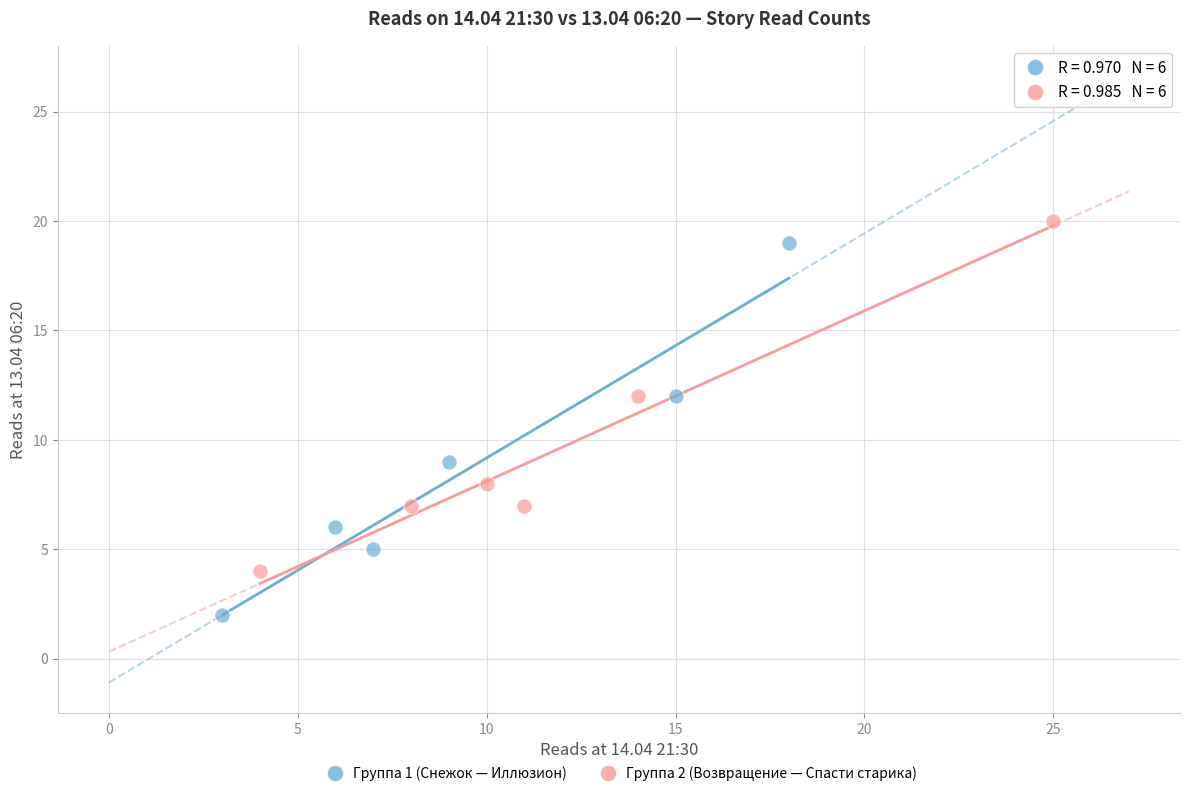

Which series contains the lowest Y value?

Группа 1 (Снежок — Иллюзион)